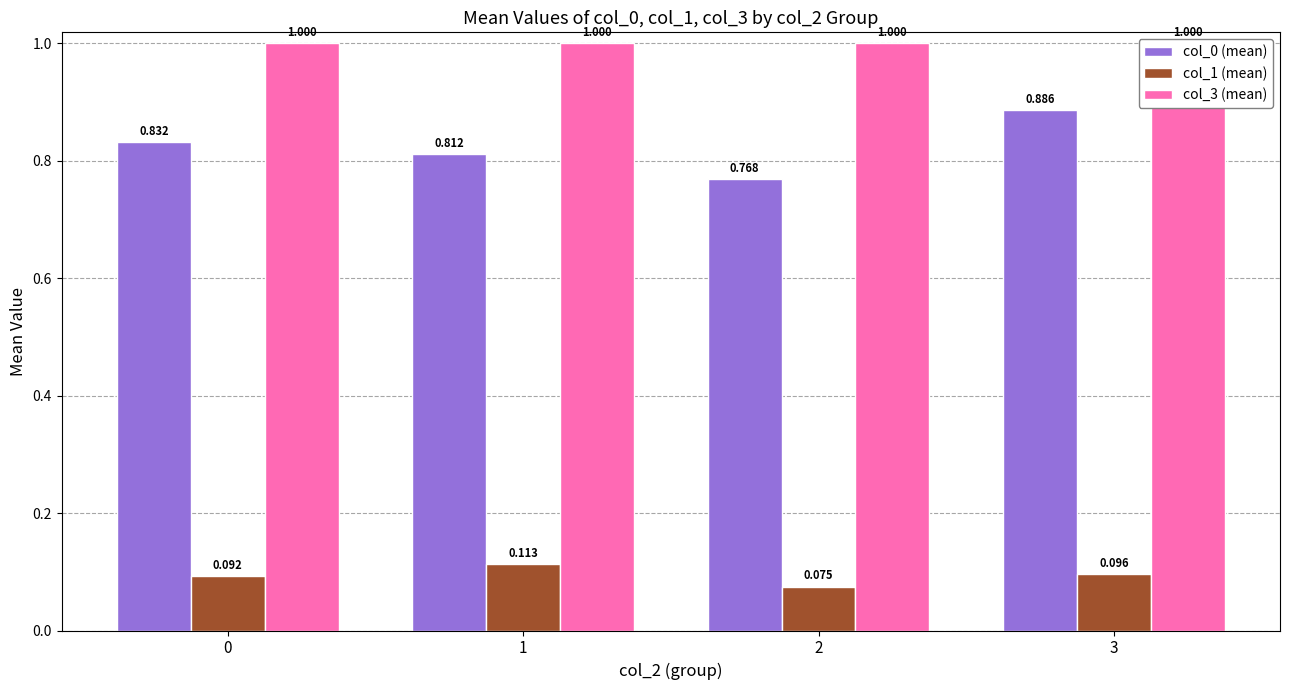

Count the number of data series in this chart.

3